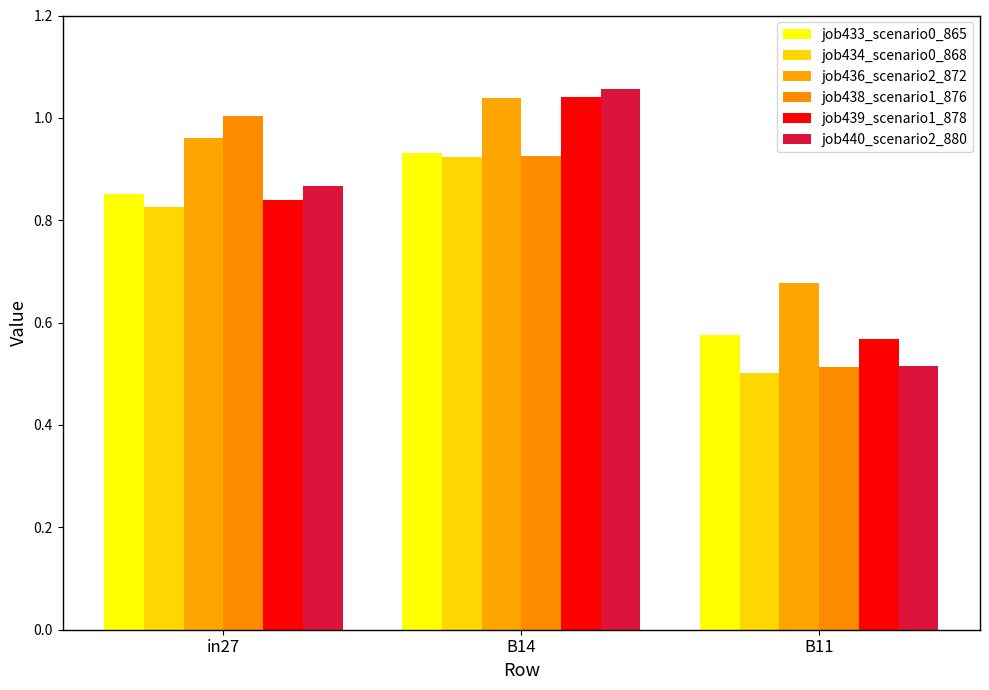

Is the value of job436_scenario2_872 at in27 greater than the value of job433_scenario0_865 at in27?

Yes